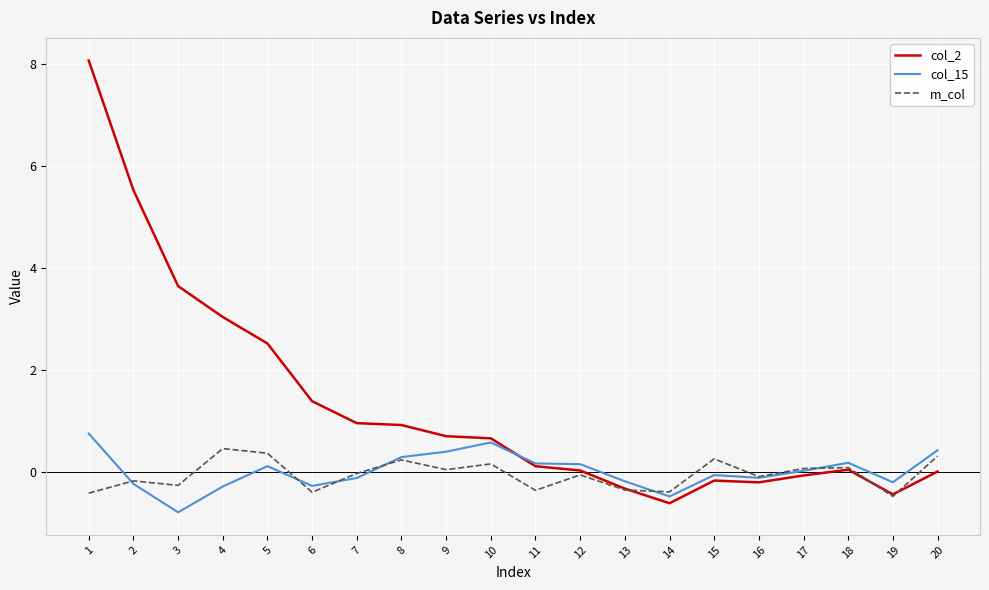

At 4, list the series in order from smallest to largest.

col_15, m_col, col_2